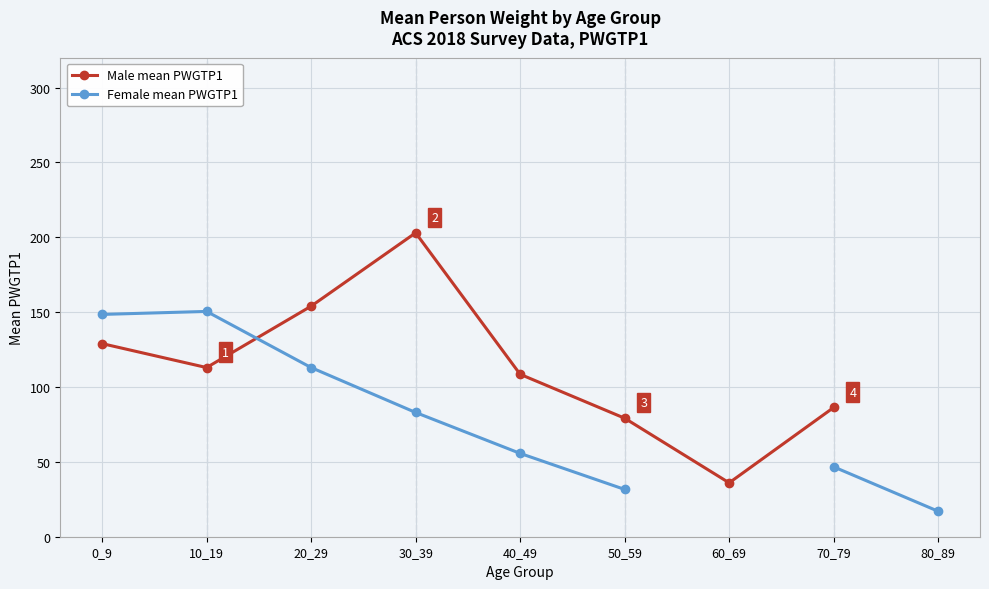

After their last crossing, which series has the higher values: Male mean PWGTP1 or Female mean PWGTP1?

Male mean PWGTP1